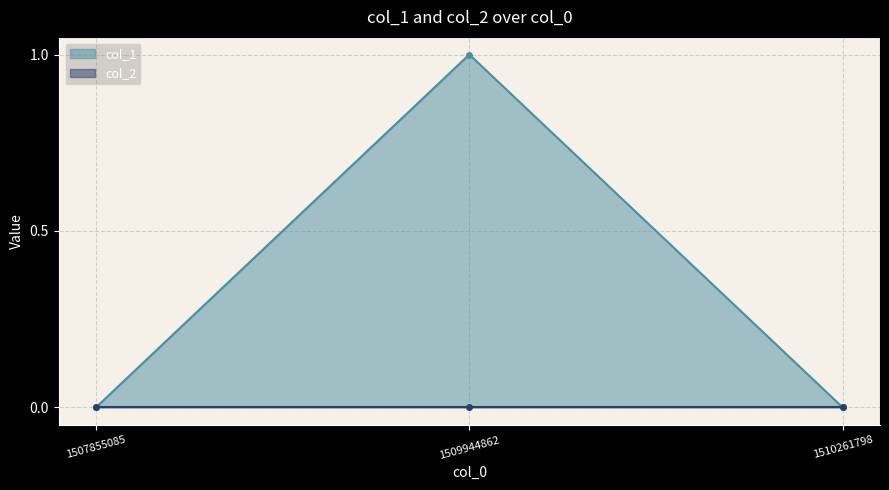

Rank the categories by value from highest to lowest.

1509944862, 1507855085, 1510261798